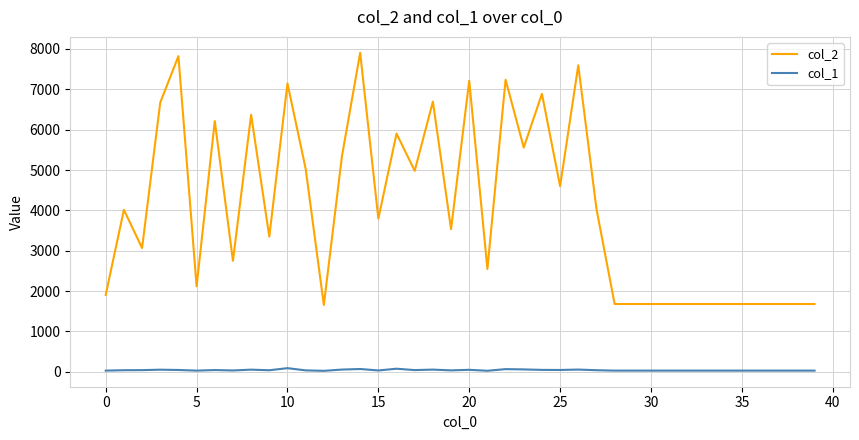

List the series in order of their peak value, highest first.

col_2, col_1